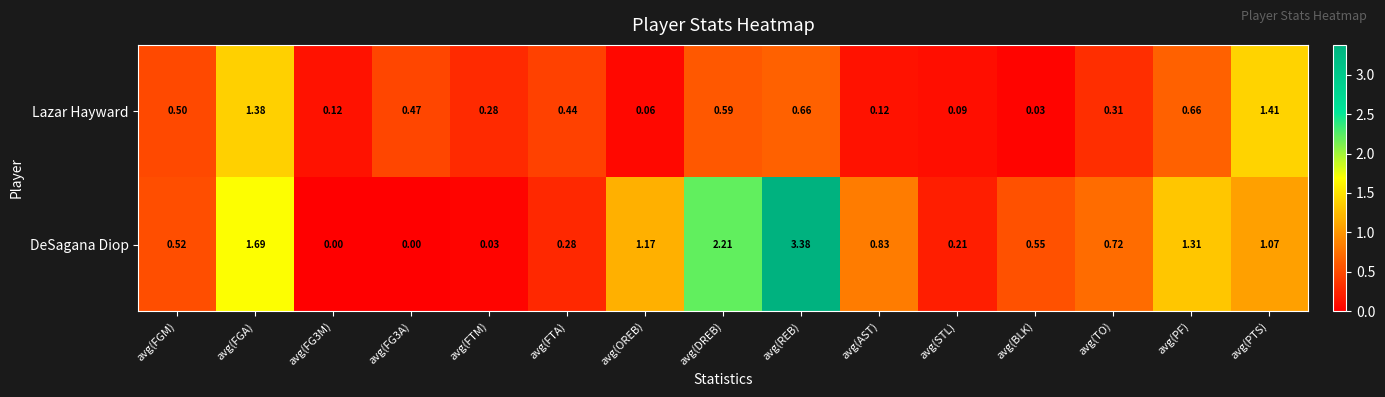

Rank the series by their average value, from lowest to highest.

Lazar Hayward, DeSagana Diop